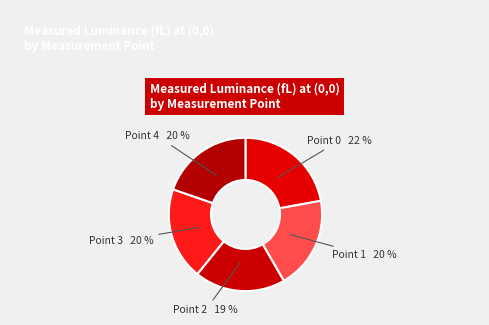

True or false: Point 1 accounts for 5% of the total.

False